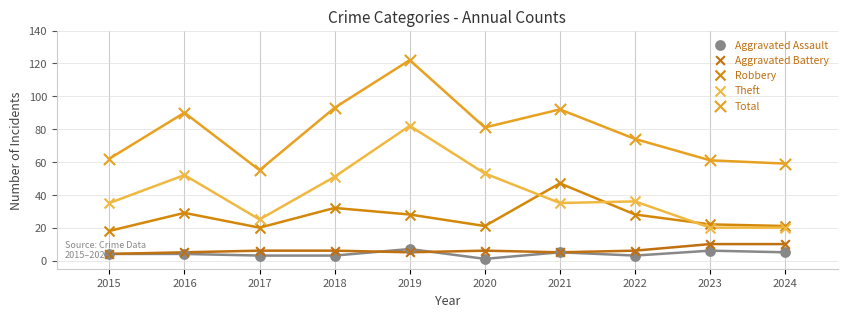

At which category is the sum across all series the highest?

2019